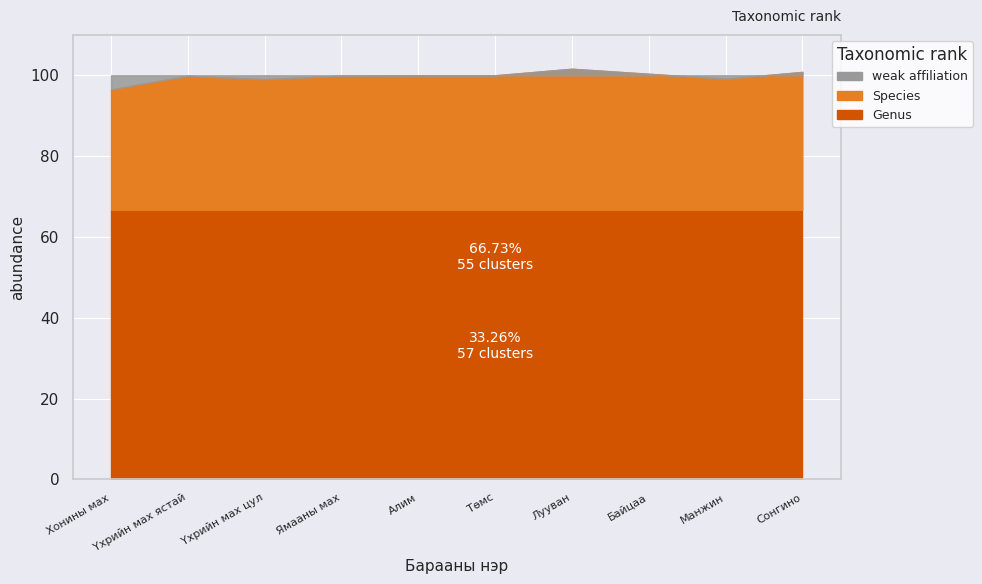

What is the label of the 3rd point from the right?

Байцаа